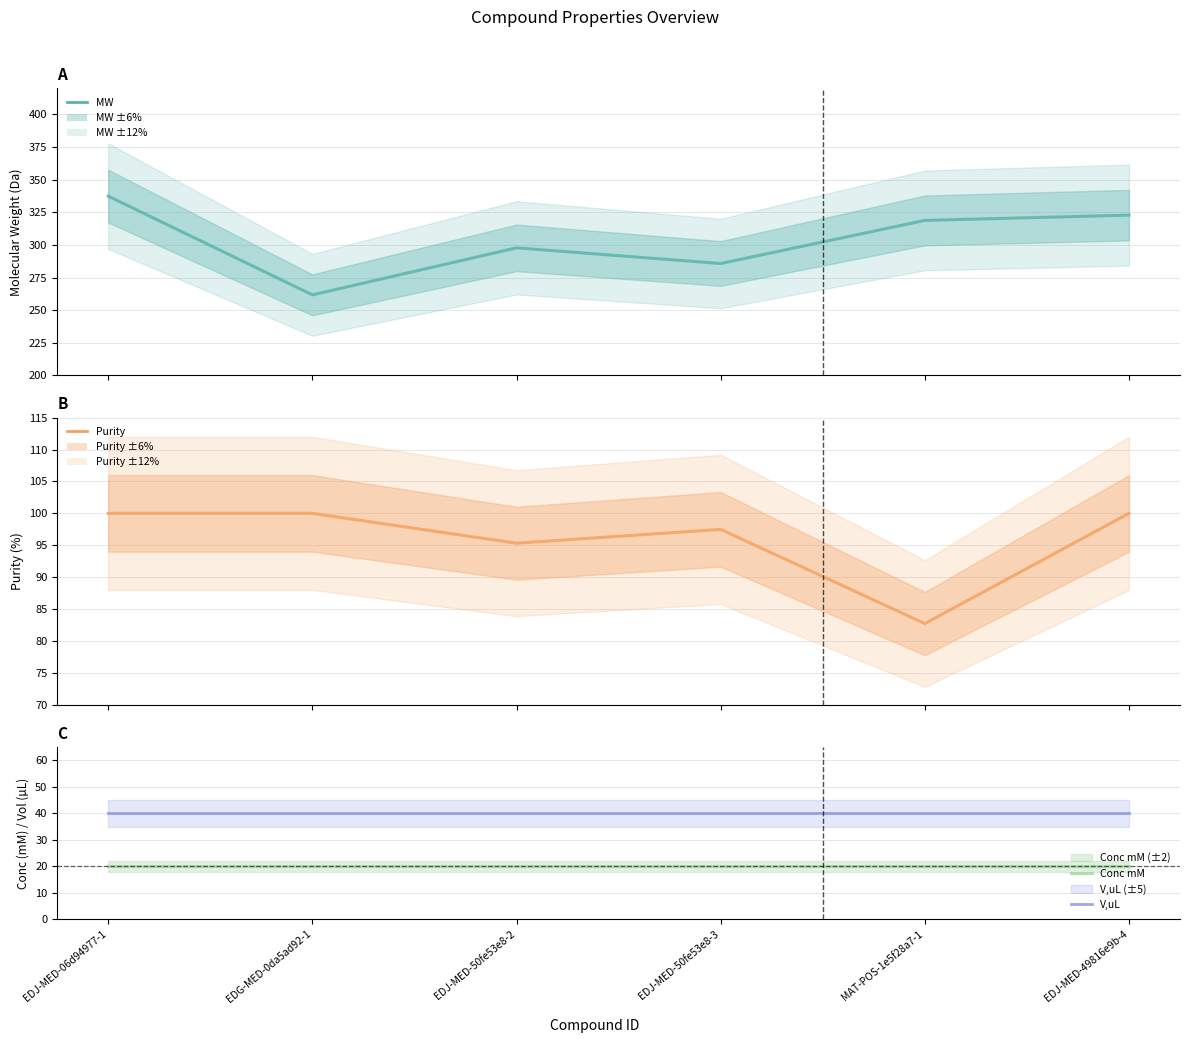

Reading left to right, what are all the values shown in this chart?

MW: EDJ-MED-06d94977-1=337.4	EDG-MED-0da5ad92-1=261.7	EDJ-MED-50fe53e8-2=297.7	EDJ-MED-50fe53e8-3=285.7	MAT-POS-1e5f28a7-1=318.8	EDJ-MED-49816e9b-4=322.8
Purity: EDJ-MED-06d94977-1=100.0	EDG-MED-0da5ad92-1=100.0	EDJ-MED-50fe53e8-2=95.3	EDJ-MED-50fe53e8-3=97.5	MAT-POS-1e5f28a7-1=82.7	EDJ-MED-49816e9b-4=100.0
Conc mM: EDJ-MED-06d94977-1=20.0	EDG-MED-0da5ad92-1=20.0	EDJ-MED-50fe53e8-2=20.0	EDJ-MED-50fe53e8-3=20.0	MAT-POS-1e5f28a7-1=20.0	EDJ-MED-49816e9b-4=20.0
V,uL: EDJ-MED-06d94977-1=40.0	EDG-MED-0da5ad92-1=40.0	EDJ-MED-50fe53e8-2=40.0	EDJ-MED-50fe53e8-3=40.0	MAT-POS-1e5f28a7-1=40.0	EDJ-MED-49816e9b-4=40.0